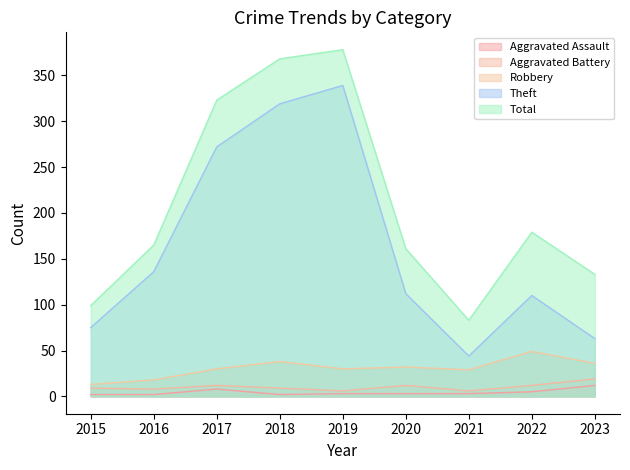

What is the value of the Robbery point at the 1st from the left?

13